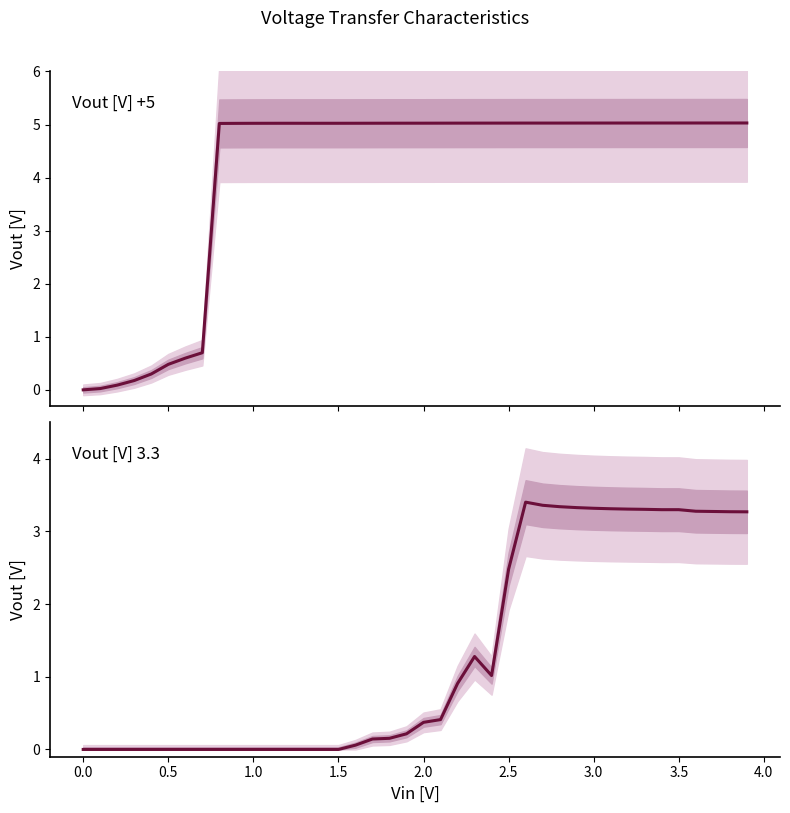

What is the sum of all Vout [V] +5 values?

163.2